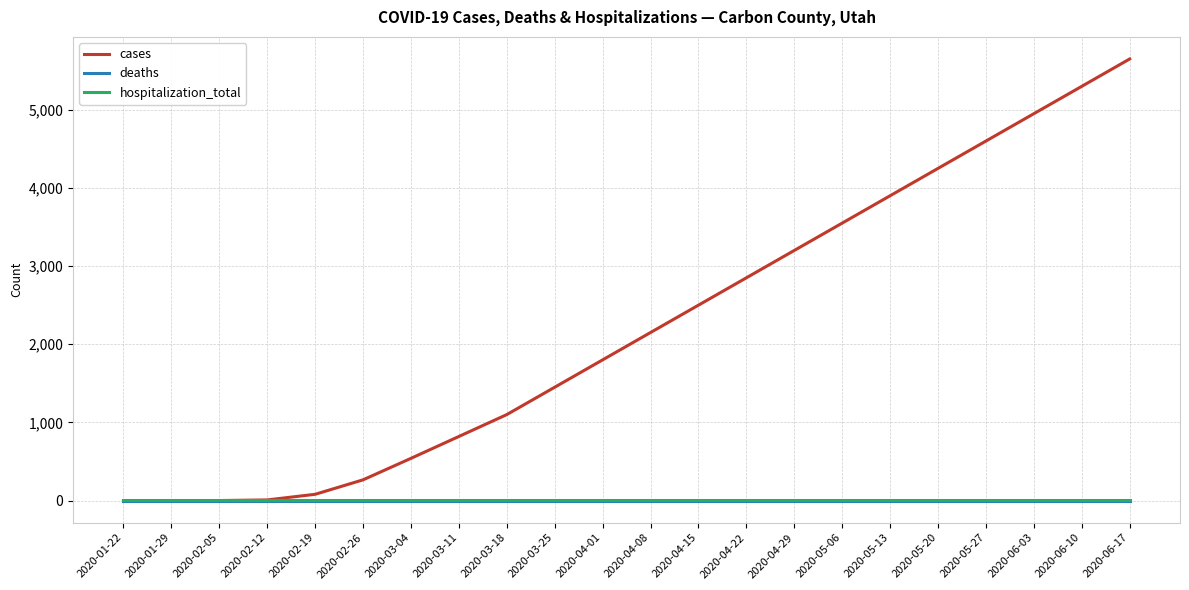

At which label does cases reach its peak?

2020-06-17